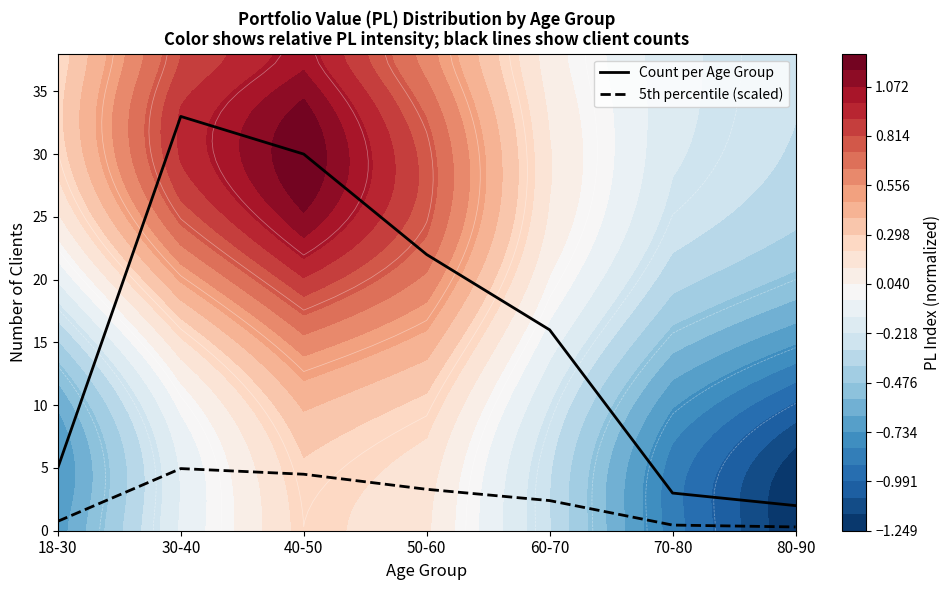

True or false: Count per Age Group and 5th percentile (scaled) intersect in this chart.

False